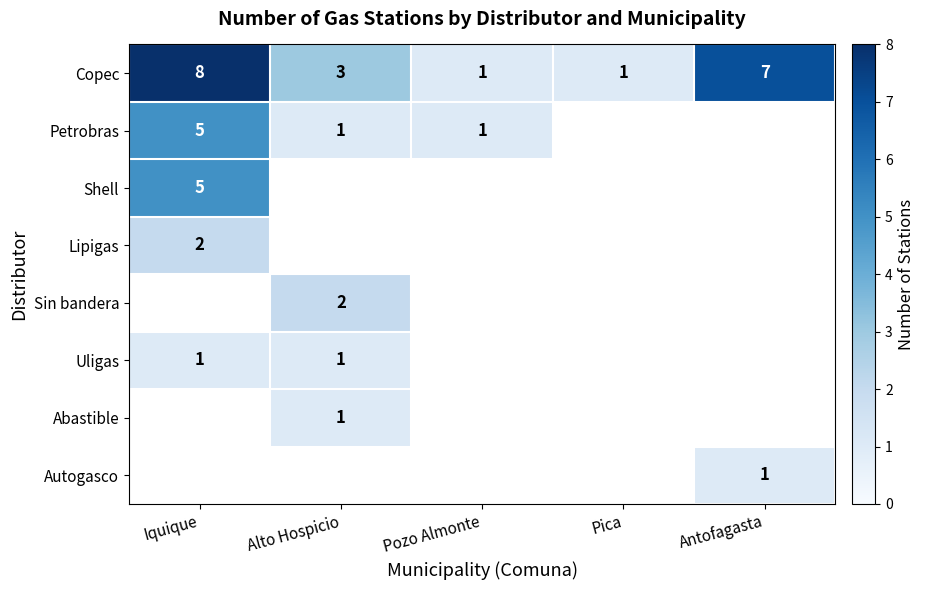

Count the Copec values in the range 1 to 7.

4